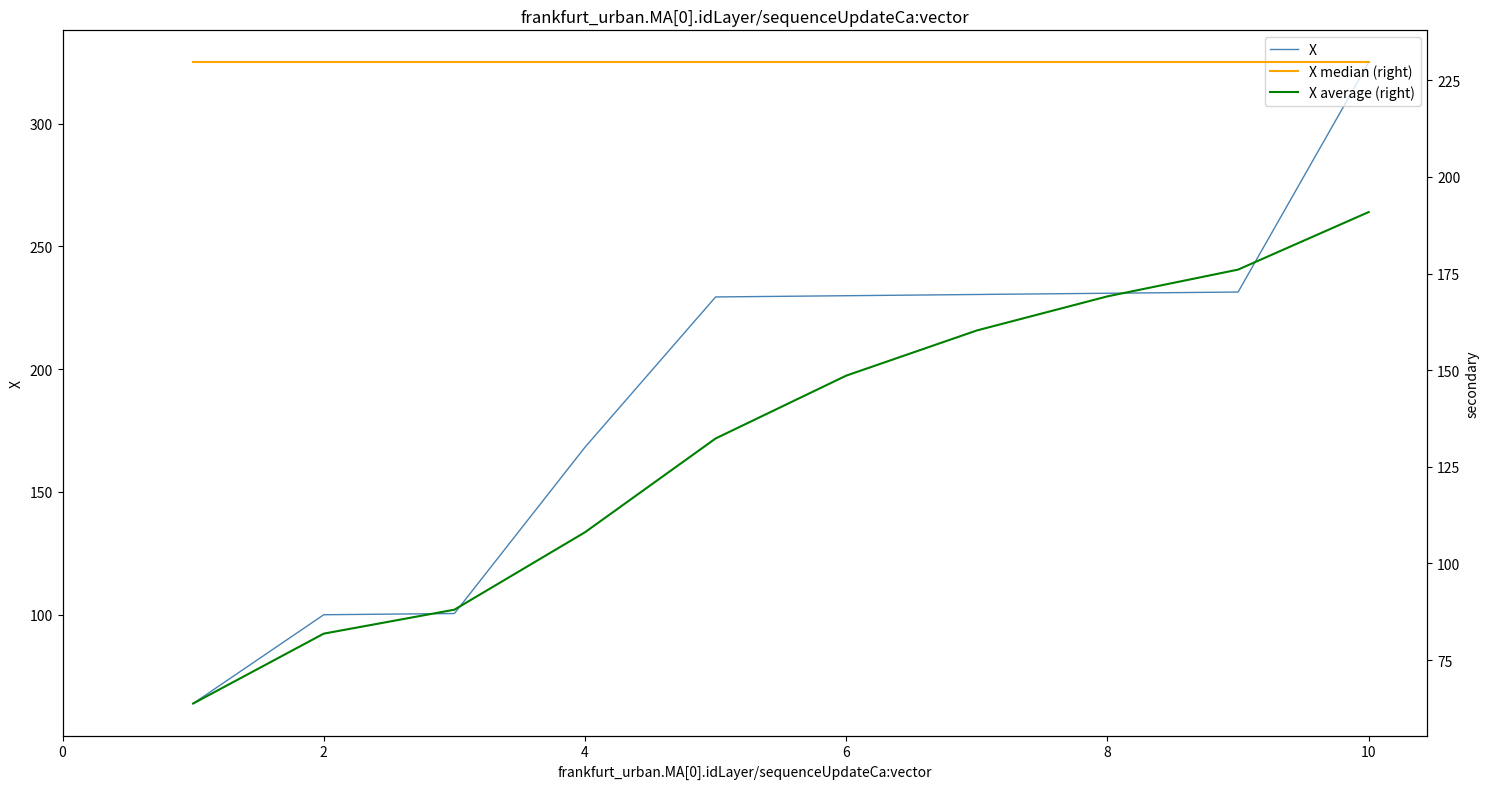

The value of X at 6 is 329.7. True or false?

False